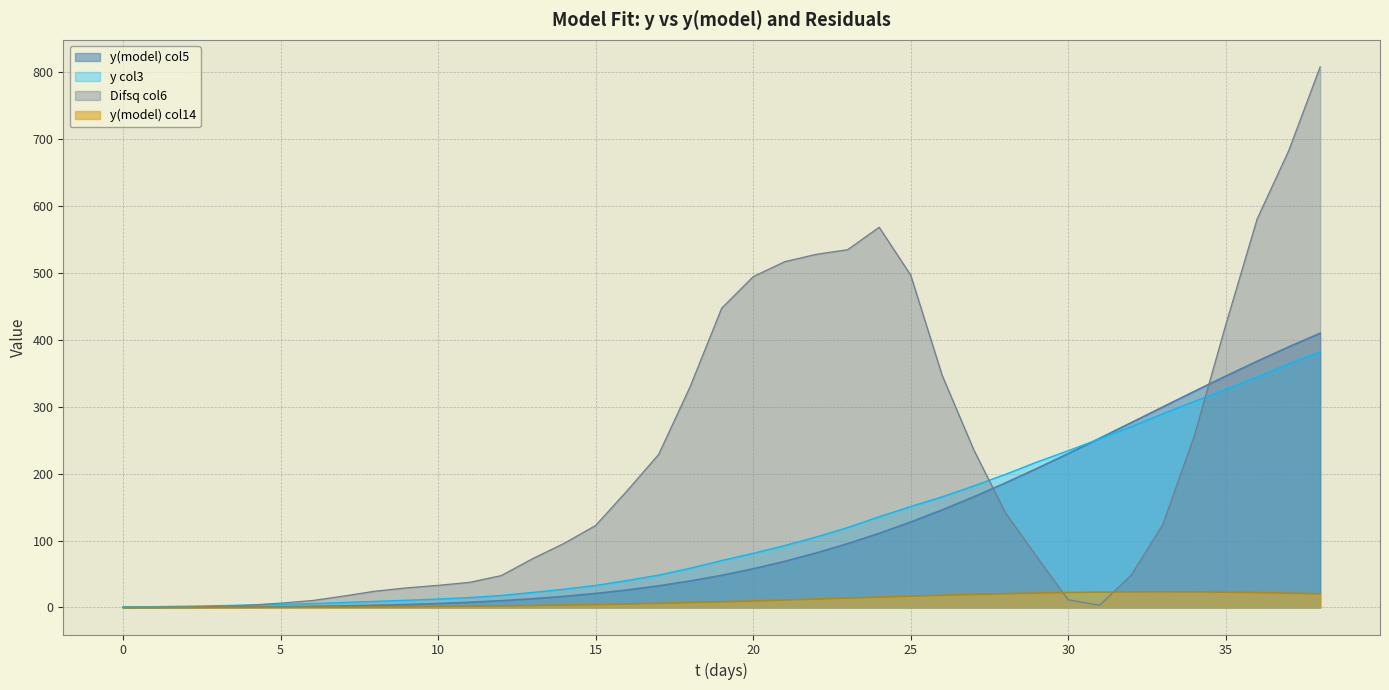

Reading left to right, list all the values displayed in this chart.

y(model)_col5: 0=0.0	1=0.1	2=0.3	3=0.5	4=0.8	5=1.2	6=1.7	7=2.4	8=3.3	9=4.4	10=5.9	11=7.8	12=10.1	13=13.0	14=16.6	15=20.9	16=26.1	17=32.3	18=39.6	19=48.0	20=57.8	21=68.9	22=81.4	23=95.3	24=110.7	25=127.6	26=145.8	27=165.2	28=185.8	29=207.4	30=229.8	31=252.7	32=276.0	33=299.4	34=322.6	35=345.5	36=367.8	37=389.2	38=409.6
y_col3: 0=0.9	1=1.2	2=1.8	3=2.7	4=3.6	5=4.6	6=5.8	7=7.4	8=9.1	9=10.7	10=12.6	11=14.8	12=17.9	13=22.5	14=27.3	15=32.9	16=40.3	17=48.4	18=58.7	19=70.1	20=80.9	21=92.5	22=105.3	23=119.4	24=135.5	25=150.8	26=165.3	27=181.5	28=198.7	29=217.1	30=234.1	31=251.8	32=270.0	33=289.2	34=307.6	35=325.9	36=344.6	37=364.0	38=382.1
Difsq_col6: 0=0.0	1=0.0	2=0.4	3=1.7	4=3.5	5=6.5	6=10.3	7=17.1	8=24.4	9=29.3	10=33.1	11=37.5	12=47.6	13=72.9	14=95.8	15=122.5	16=174.4	17=228.6	18=329.8	19=446.9	20=494.1	21=516.5	22=527.4	23=534.4	24=567.9	25=496.6	26=346.7	27=235.9	28=142.1	29=76.0	30=11.5	31=3.3	32=48.2	33=123.5	34=255.6	35=421.6	36=580.4	37=682.0	38=807.4
y_model_col14: 0=0.0	1=0.1	2=0.2	3=0.2	4=0.3	5=0.4	6=0.5	7=0.7	8=0.9	9=1.2	10=1.5	11=1.9	12=2.3	13=2.9	14=3.6	15=4.3	16=5.2	17=6.2	18=7.3	19=8.5	20=9.7	21=11.1	22=12.5	23=14.0	24=15.4	25=16.8	26=18.2	27=19.5	28=20.6	29=21.6	30=22.4	31=22.9	32=23.3	33=23.4	34=23.2	35=22.9	36=22.2	37=21.4	38=20.4